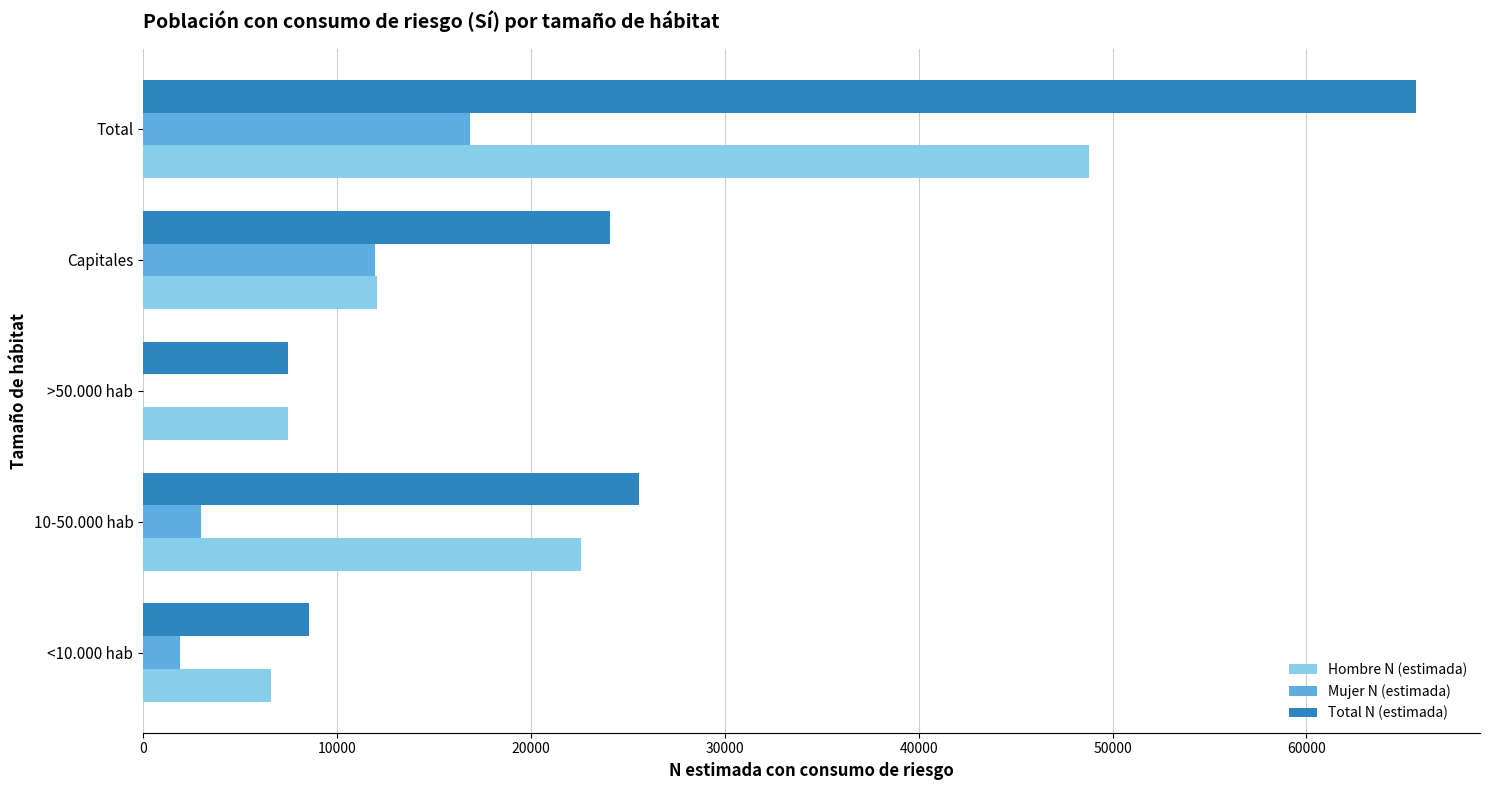

What is the sum of all Mujer N (estimada) values?

33776